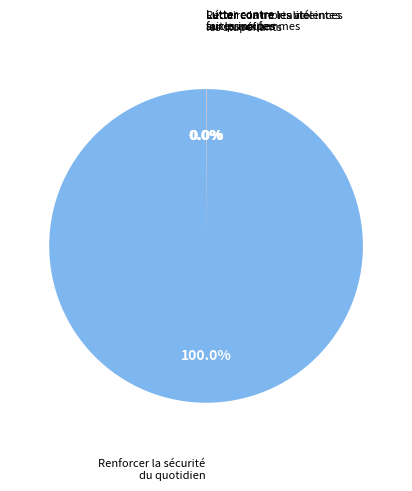

Is there a majority slice in this chart?

Yes